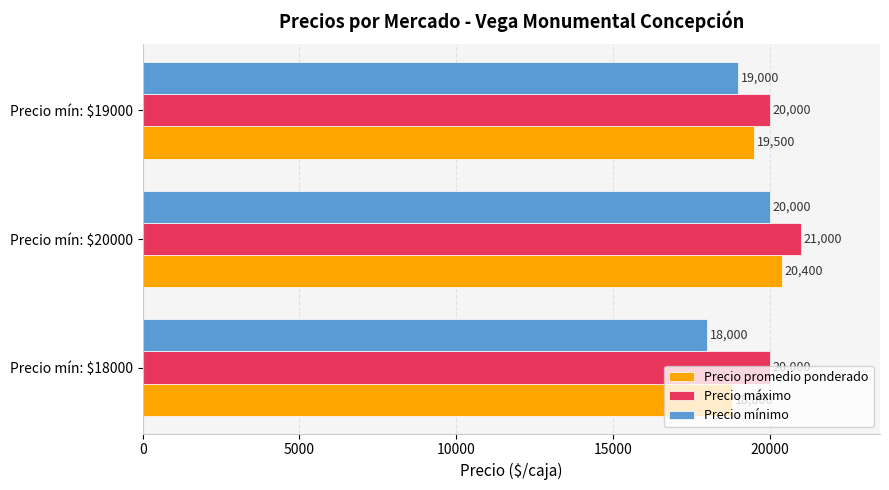

What is the spread (max minus min) of values at Precio mín: $18000?

2000